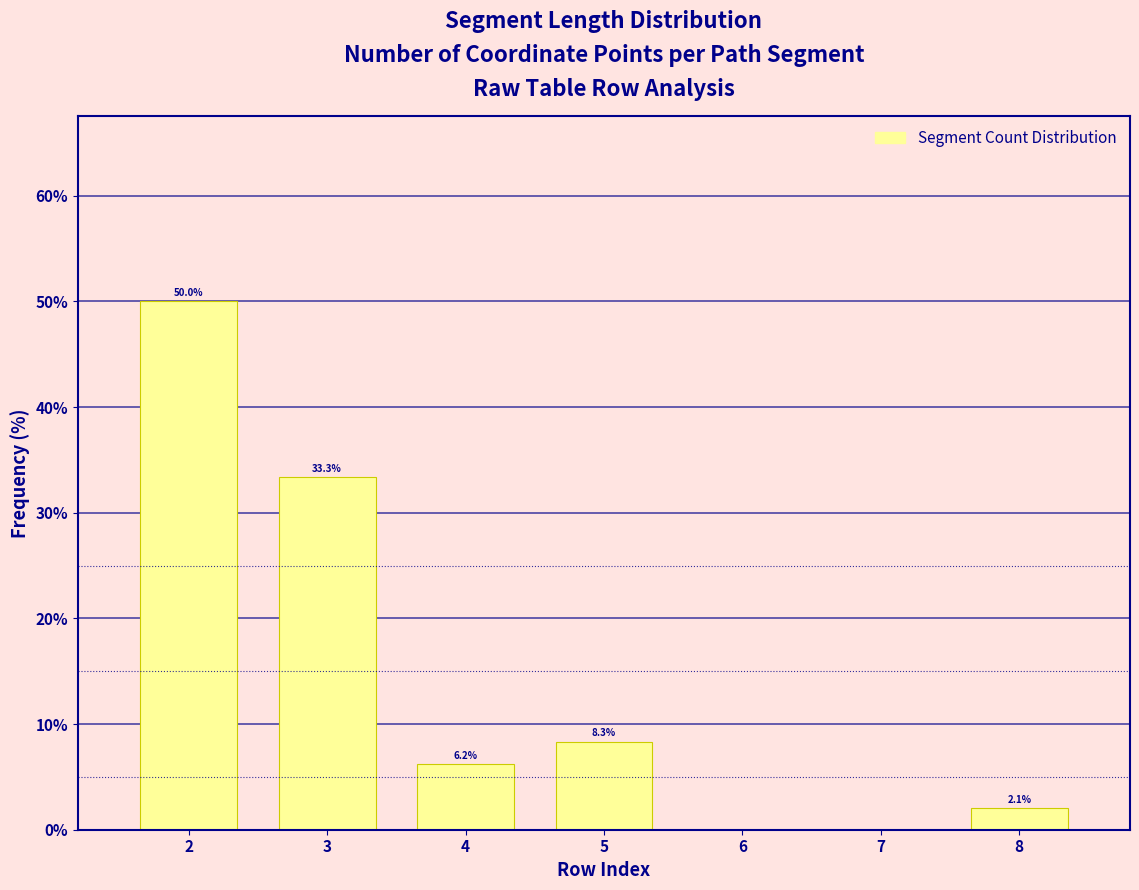

What is the value of the 1st bar from the left?

50.0